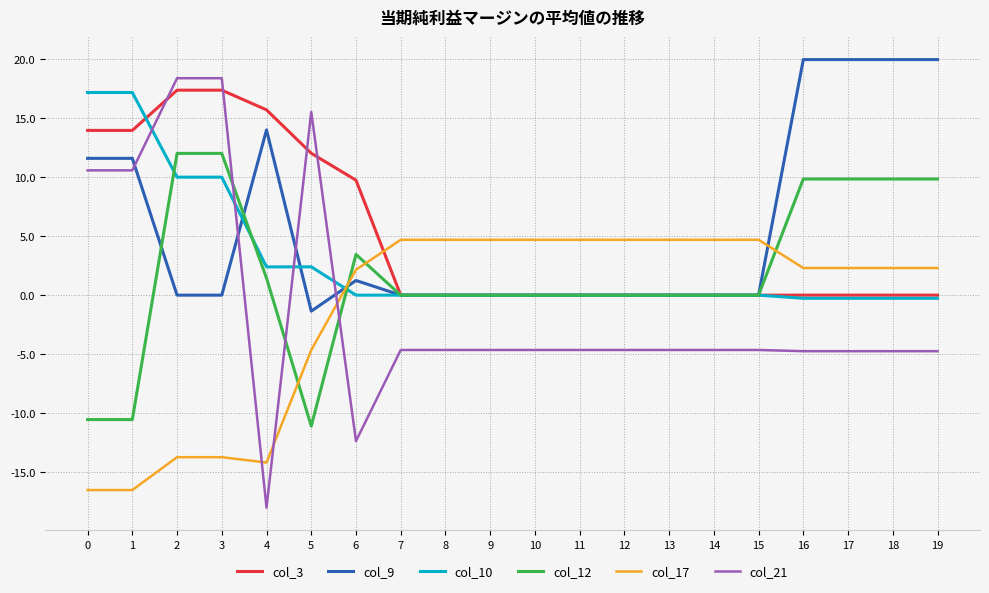

Is the value of col_9 at 10 greater than the value of col_12 at 3?

No